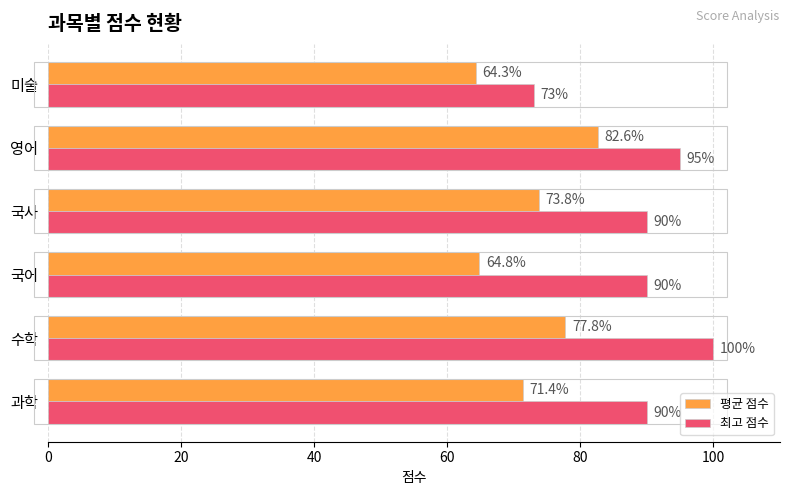

True or false: 평균 점수 has a value of 71.4 at 과학.

True